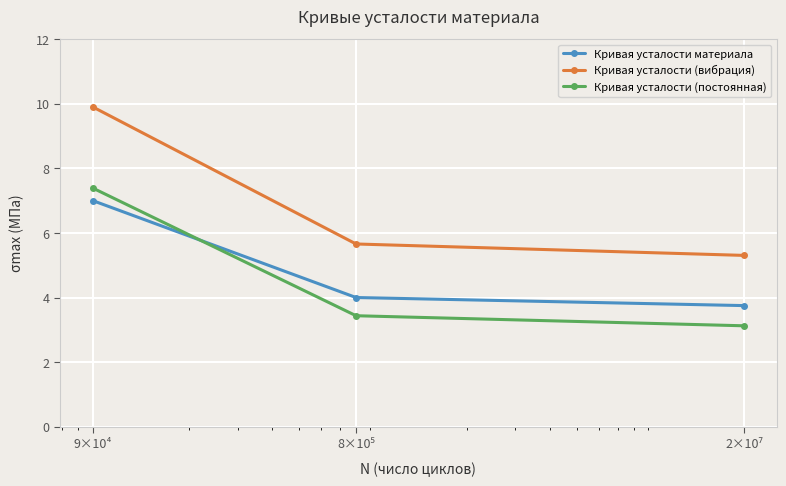

What is the lowest value of the Кривая усталости материала series?

3.8